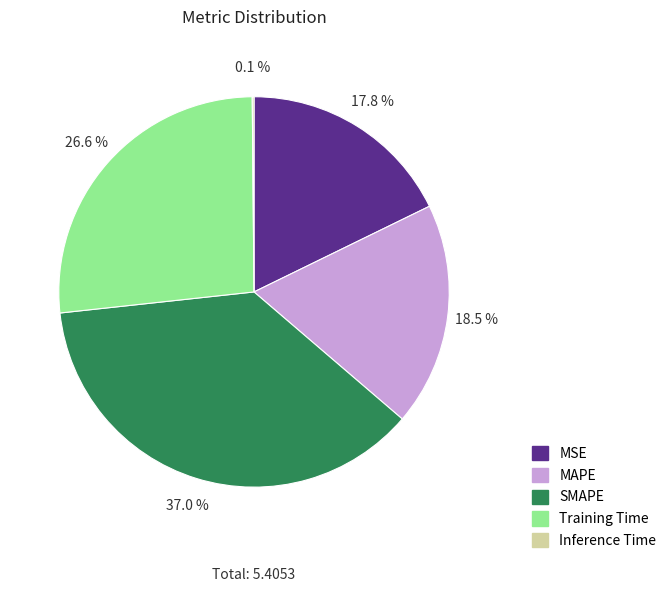

The MAPE slice represents 33% of the pie. True or false?

False